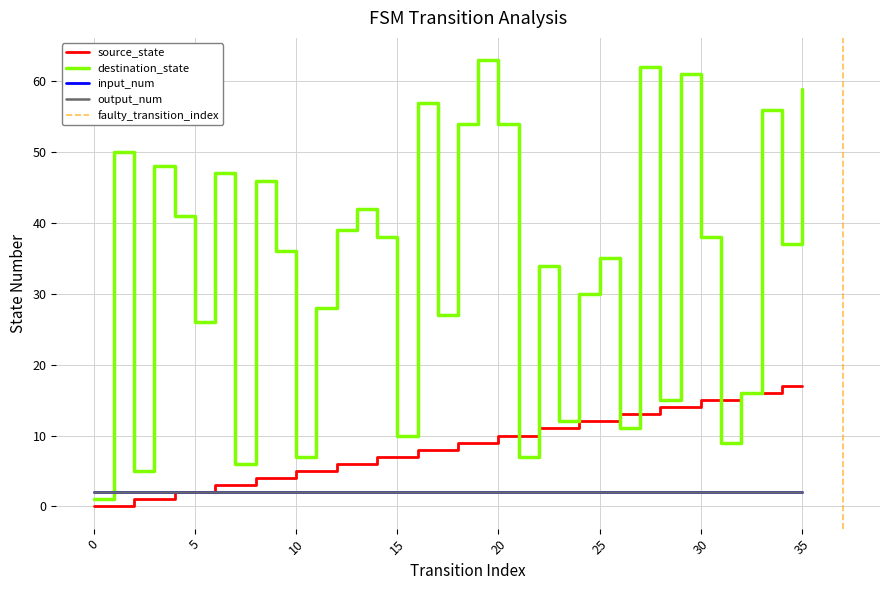

What is the minimum value for destination_state?

1